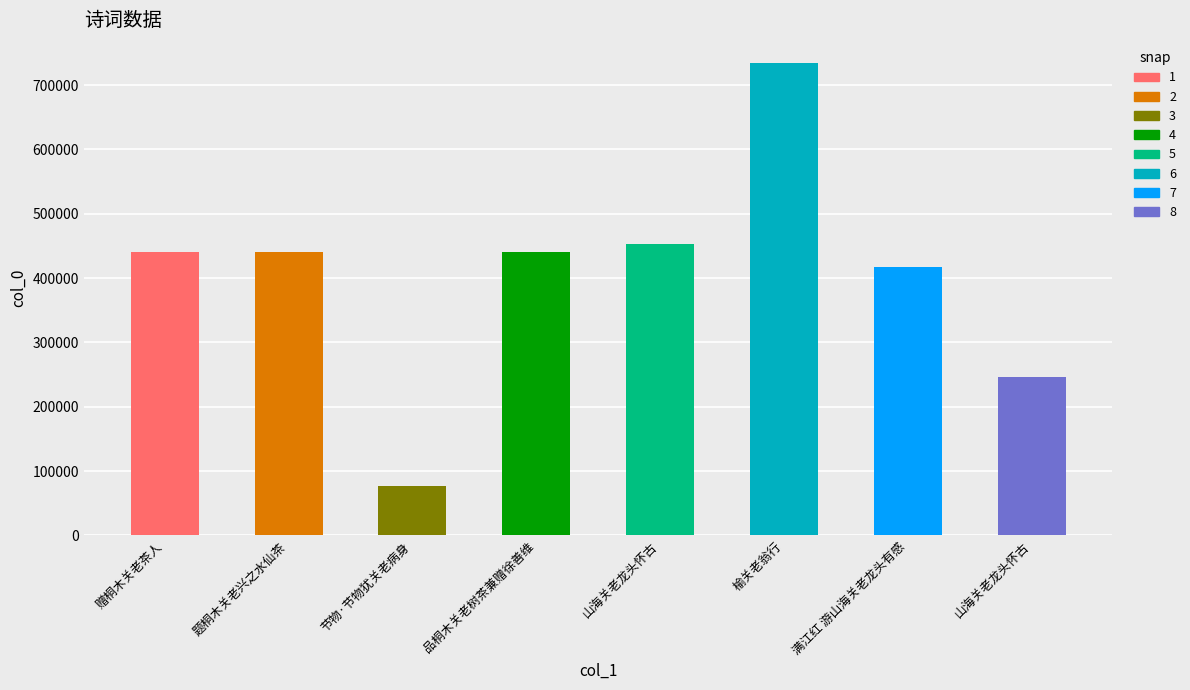

True or false: the data shows 612571 at 山海关老龙头怀古.

False